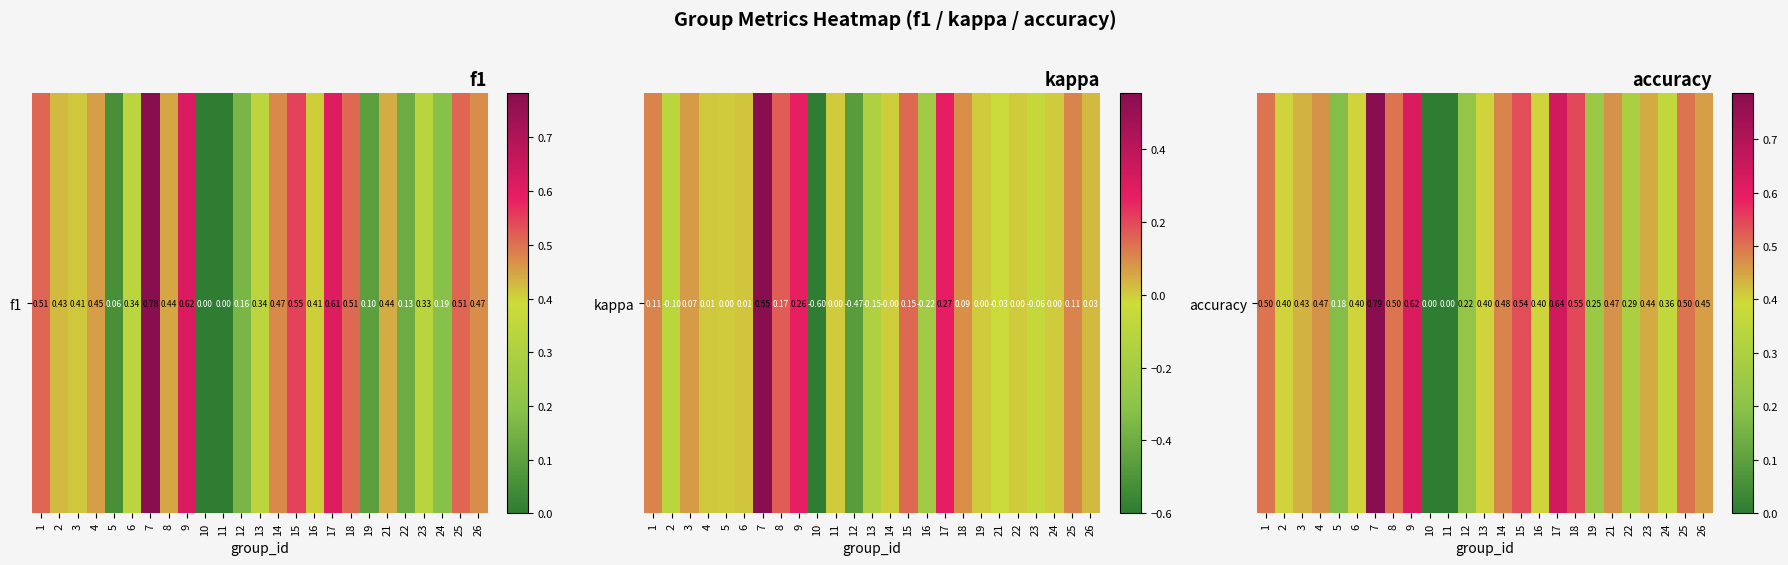

Read the value at 13.

0.4